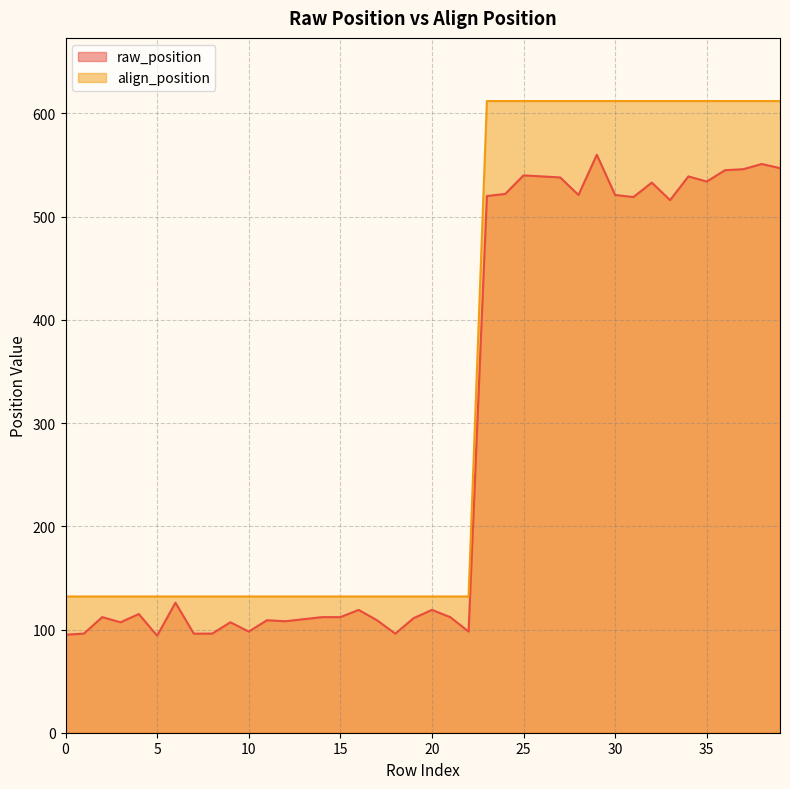

What is the label of the 9th point from the right?

31